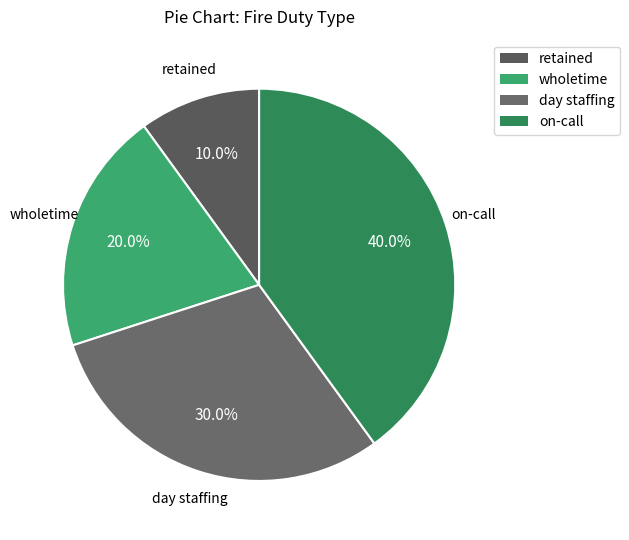

Does on-call account for over 50% of the chart?

No